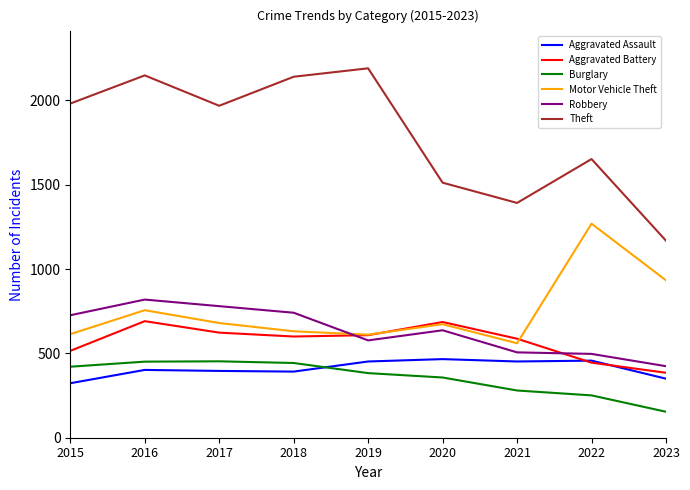

The value of Motor Vehicle Theft at 2019 is 611. True or false?

True